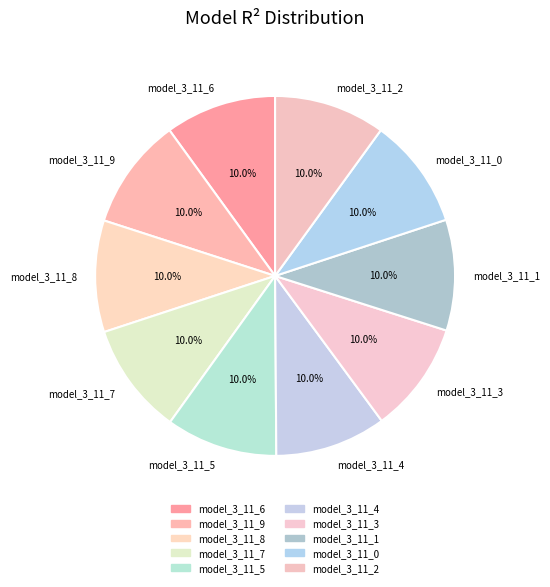

To the nearest percent, what portion does model_3_11_0 represent?

10%